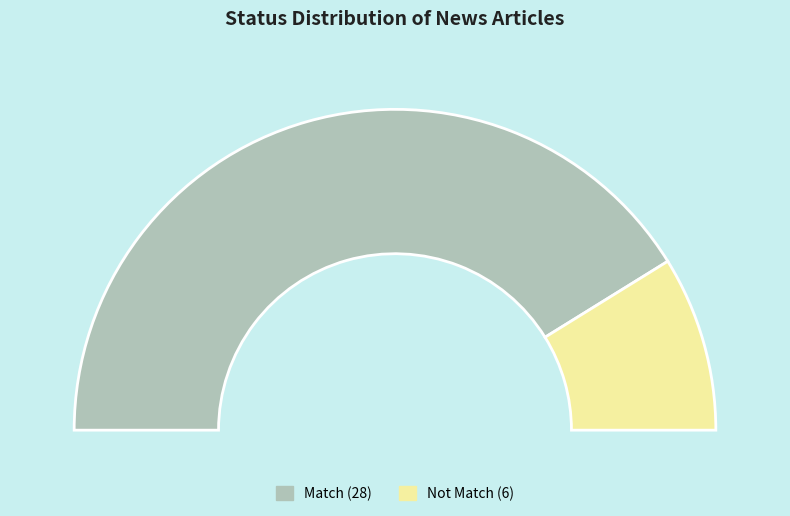

What percentage is the Not Match slice, to the nearest percent?

18%